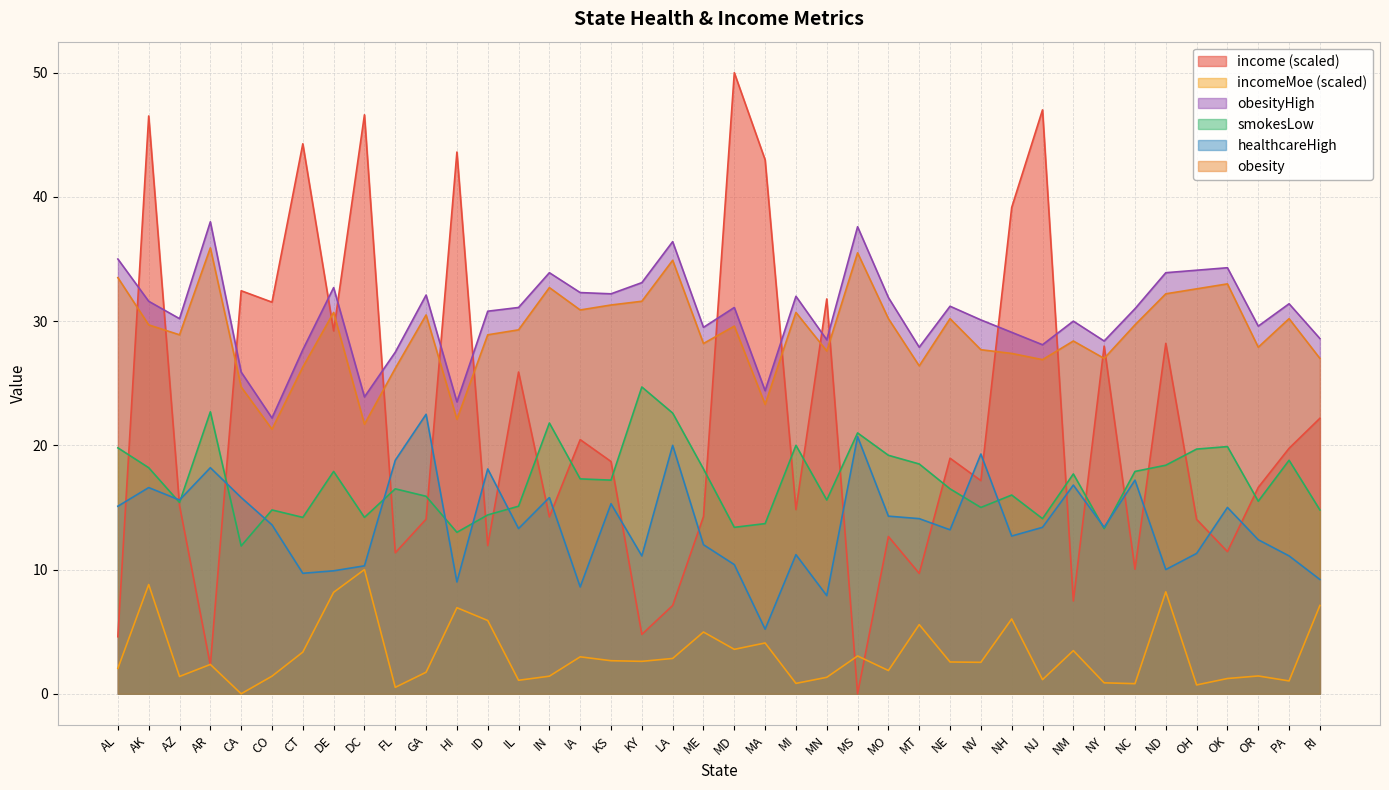

True or false: obesity has a value of 30.9 at IA.

True